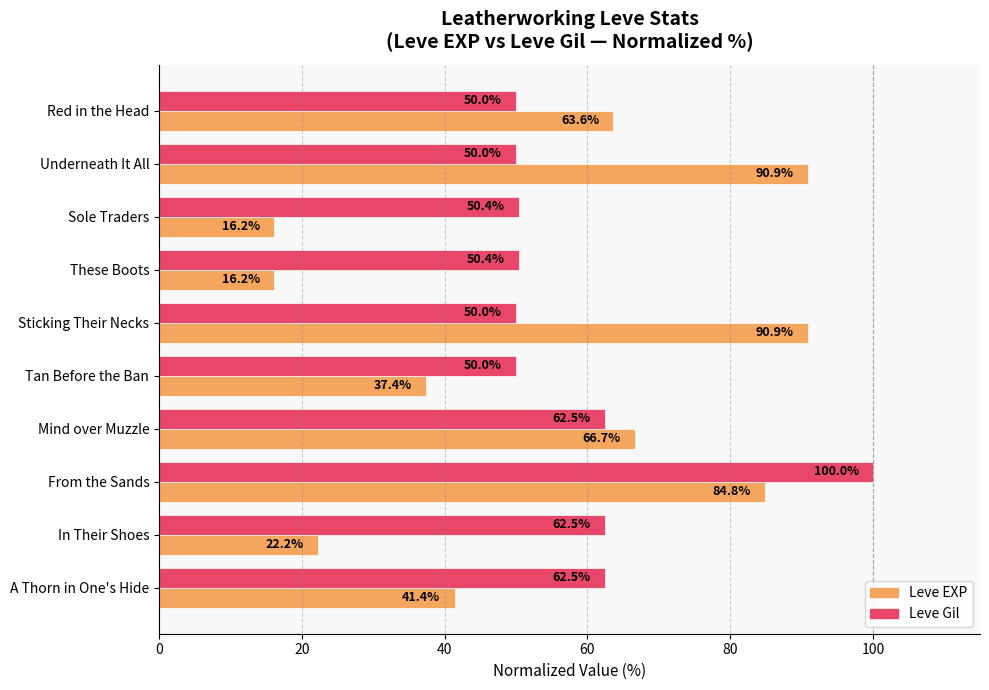

What is the difference between the second highest and minimum values in the Leve Gil series?

12.5